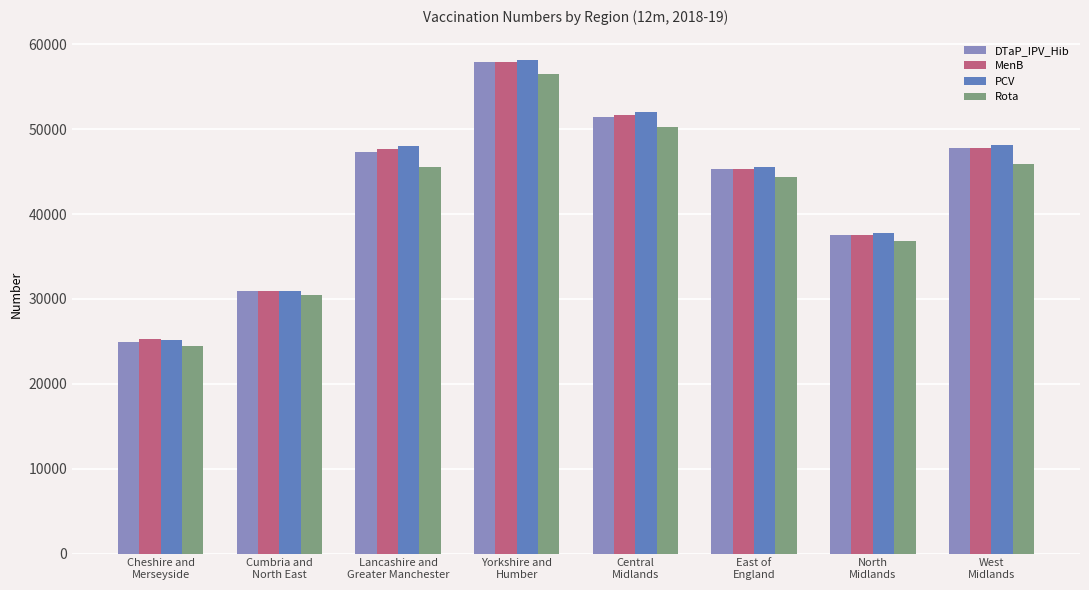

What is the difference between the maximum and second lowest values in the DTaP_IPV_Hib series?

27010